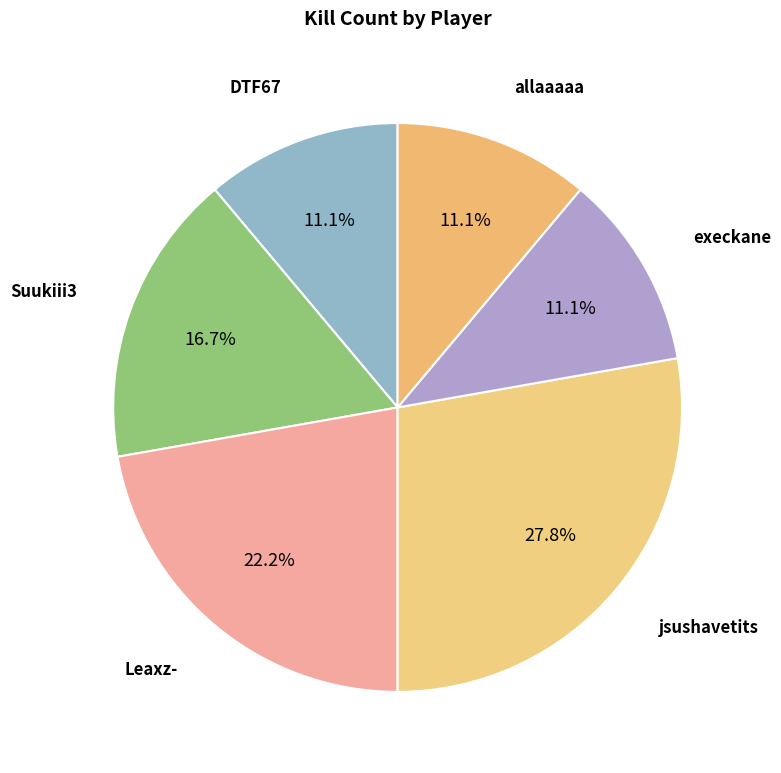

How many slices are in this pie chart?

6